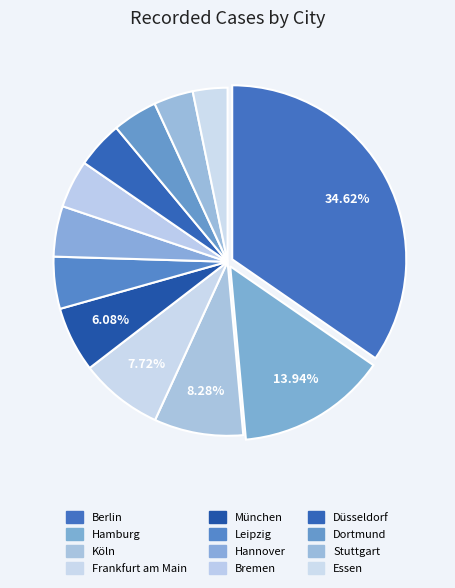

Count the number of slices in the pie.

12